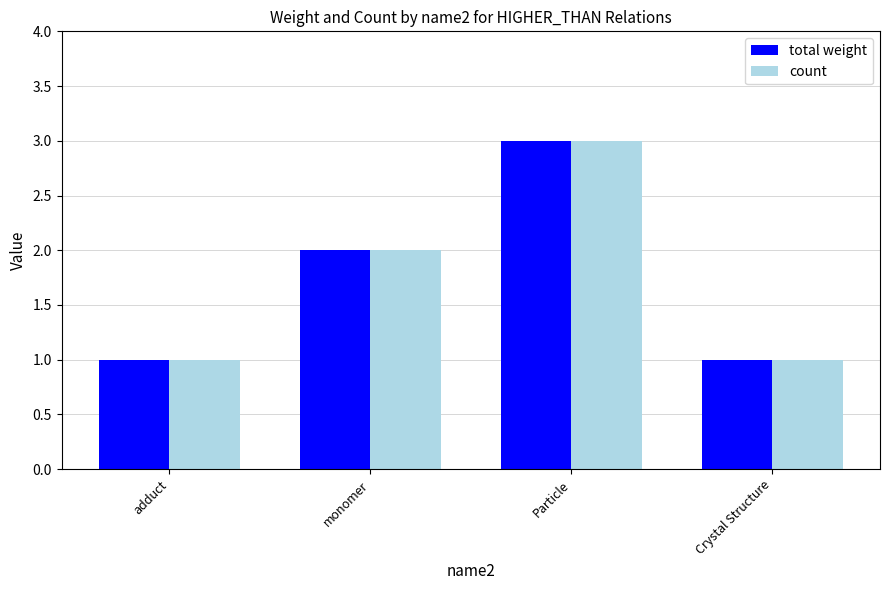

Are the bars horizontal?

No